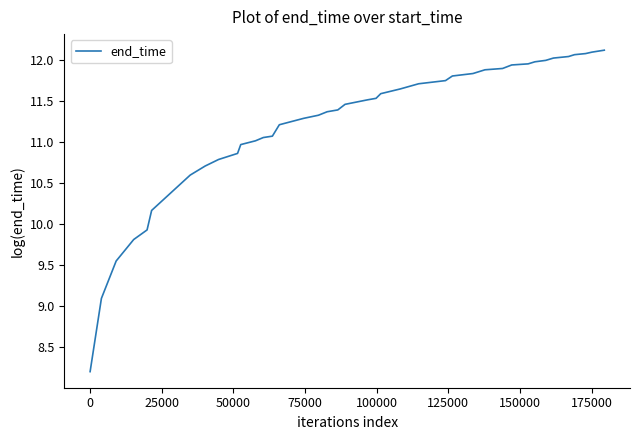

What is the greatest value displayed?

12.1